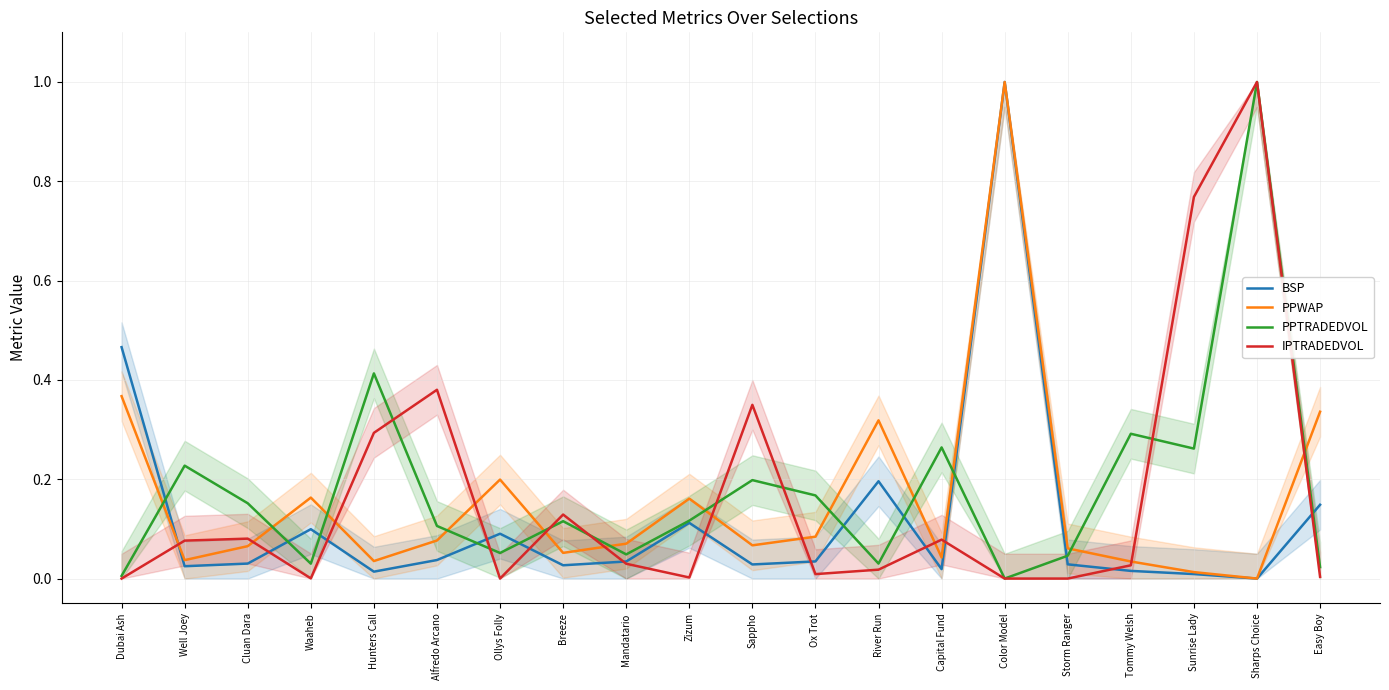

True or false: PPTRADEDVOL has a value of 0.0 at Color Model.

True